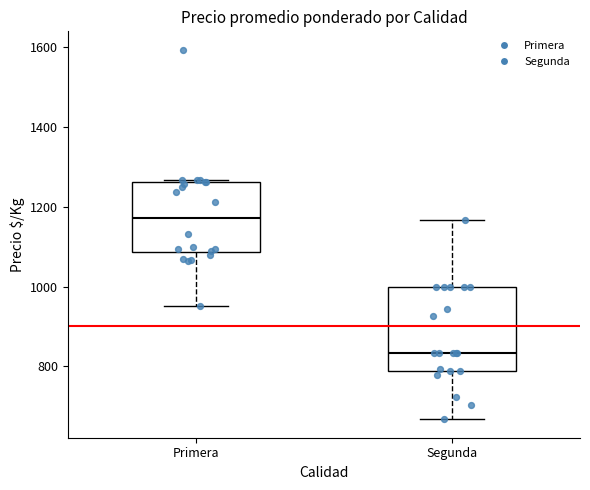

Which box has the lowest median line?

Segunda